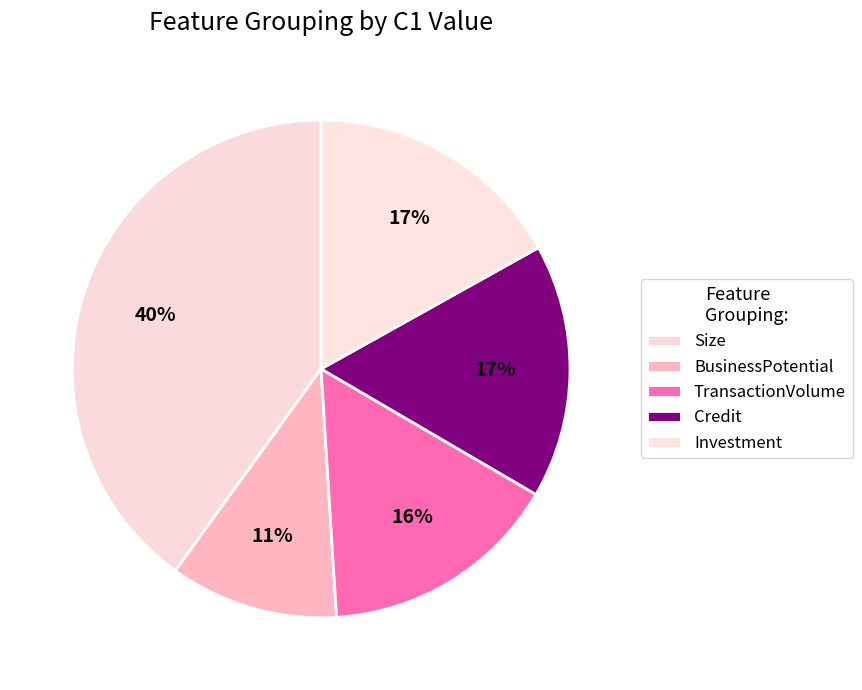

Do Investment and Size together represent more than half of the pie?

Yes